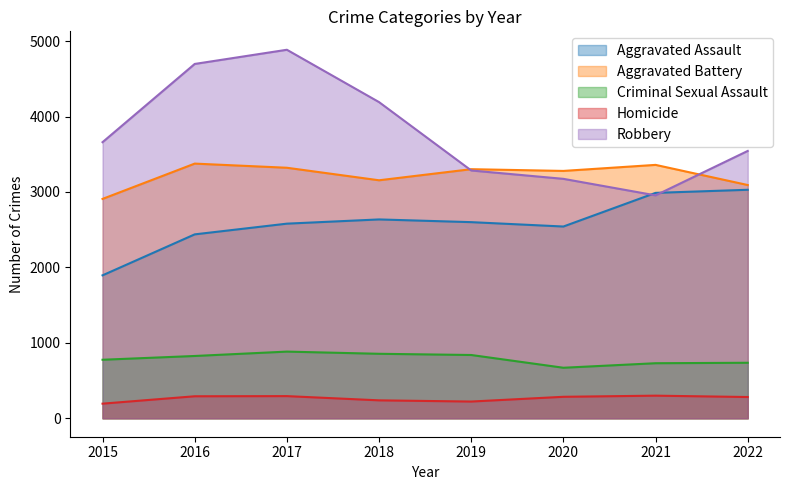

Does the chart display data point markers on the line(s)?

No